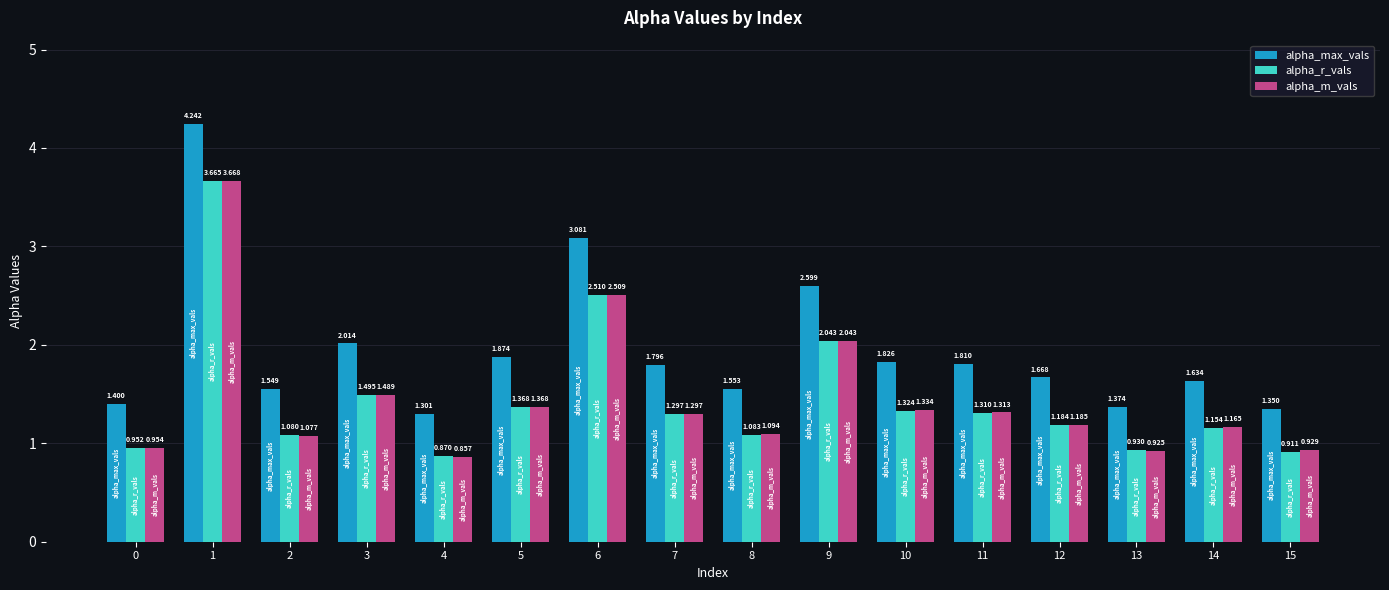

Rank the series by their maximum value, from lowest to highest.

alpha_r_vals, alpha_m_vals, alpha_max_vals